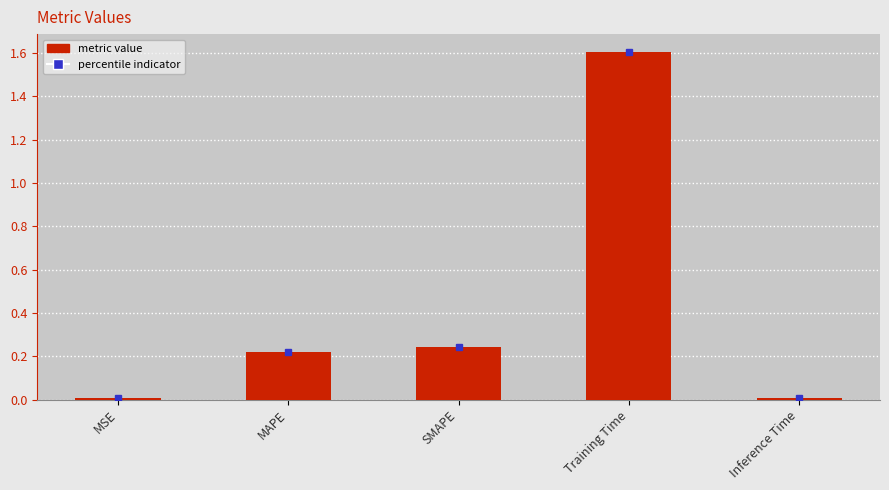

What is the sum of all values?

2.1